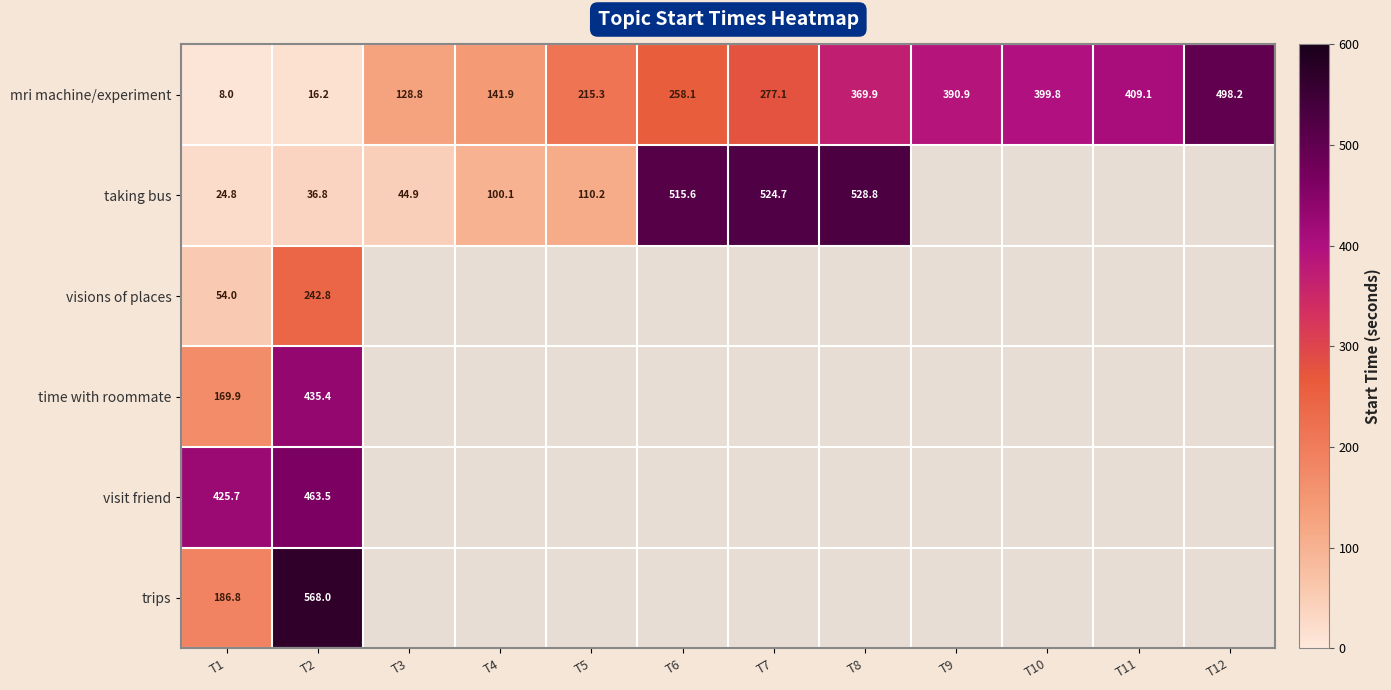

Rank the series at T2 from highest to lowest value.

trips, visit friend, time with roommate, visions of places, taking bus, mri machine/experiment